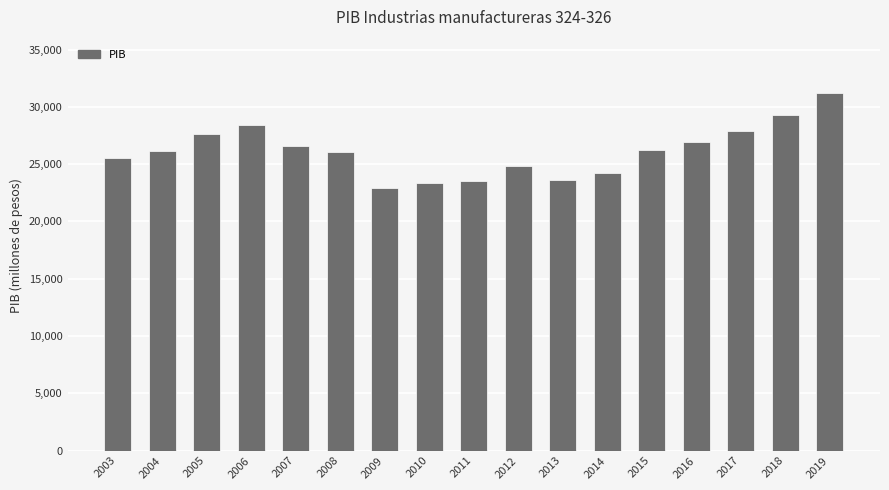

True or false: the data shows 23552.8 at 2011.

True